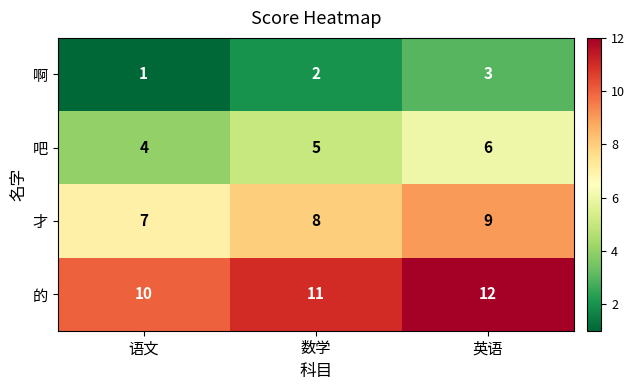

How many 吧 values are between 4 and 6?

3